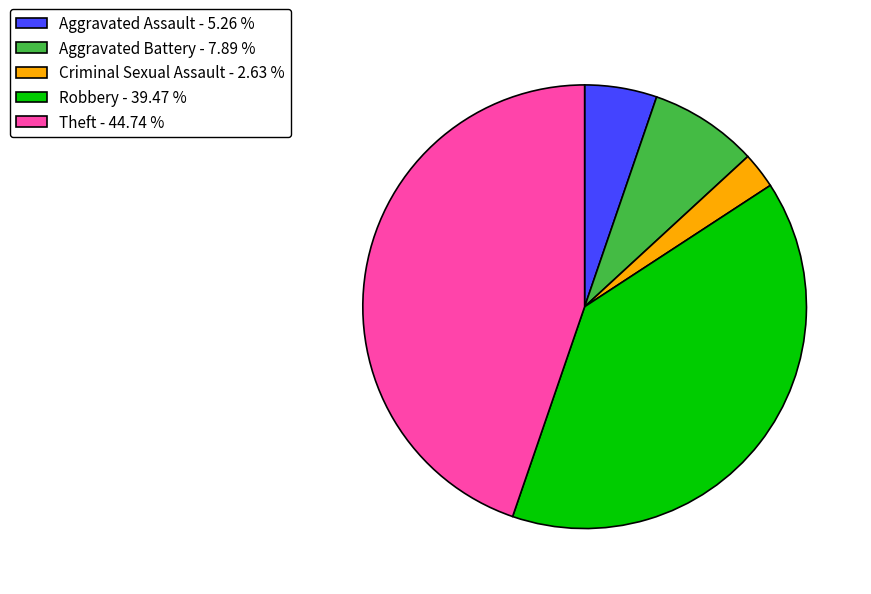

Count the number of slices in the pie.

5